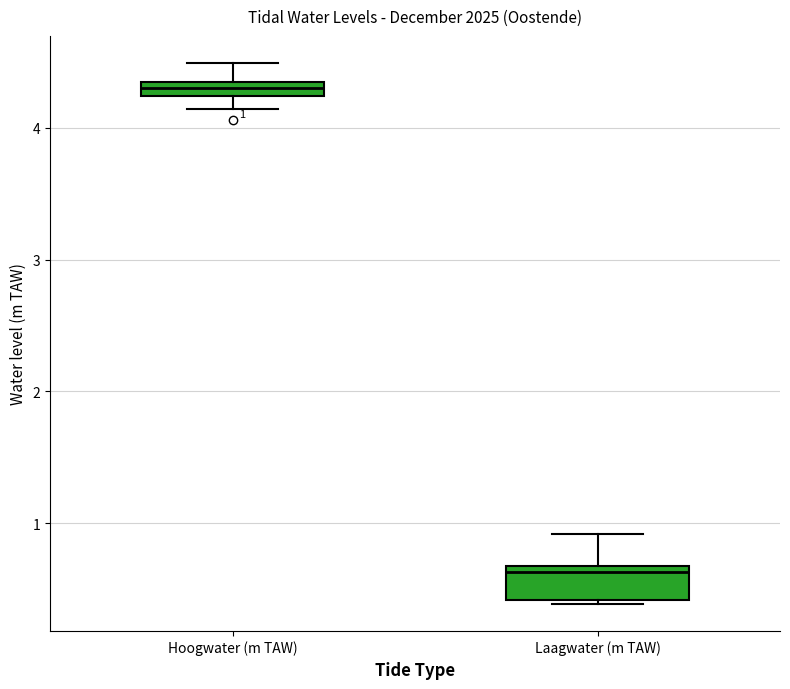

Comparing the boxes themselves (not the whiskers), which one is the tallest?

Laagwater (m TAW)